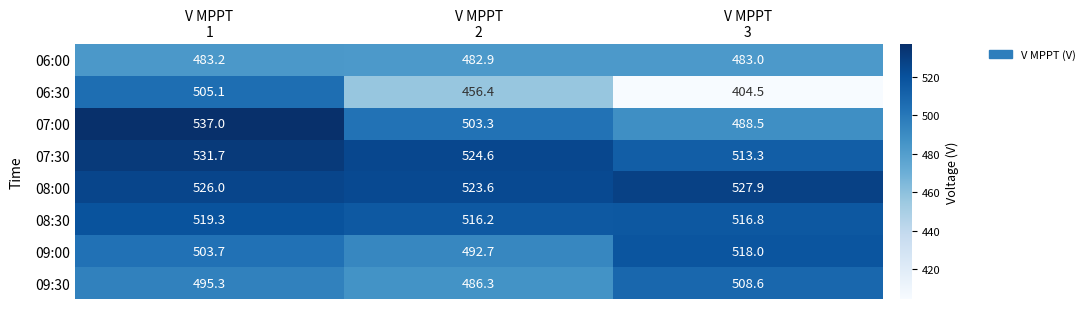

What is the difference between the maximum and minimum values in the 07:00 series?

48.5